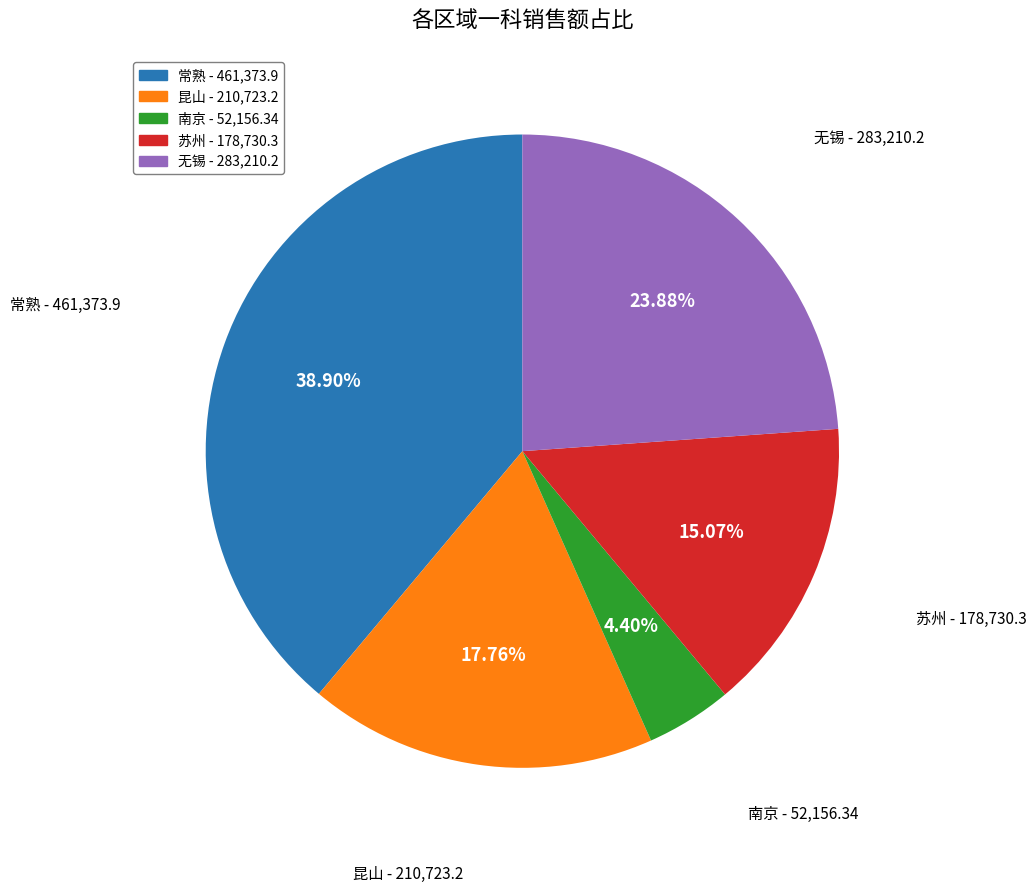

How many segments does this pie chart have?

5